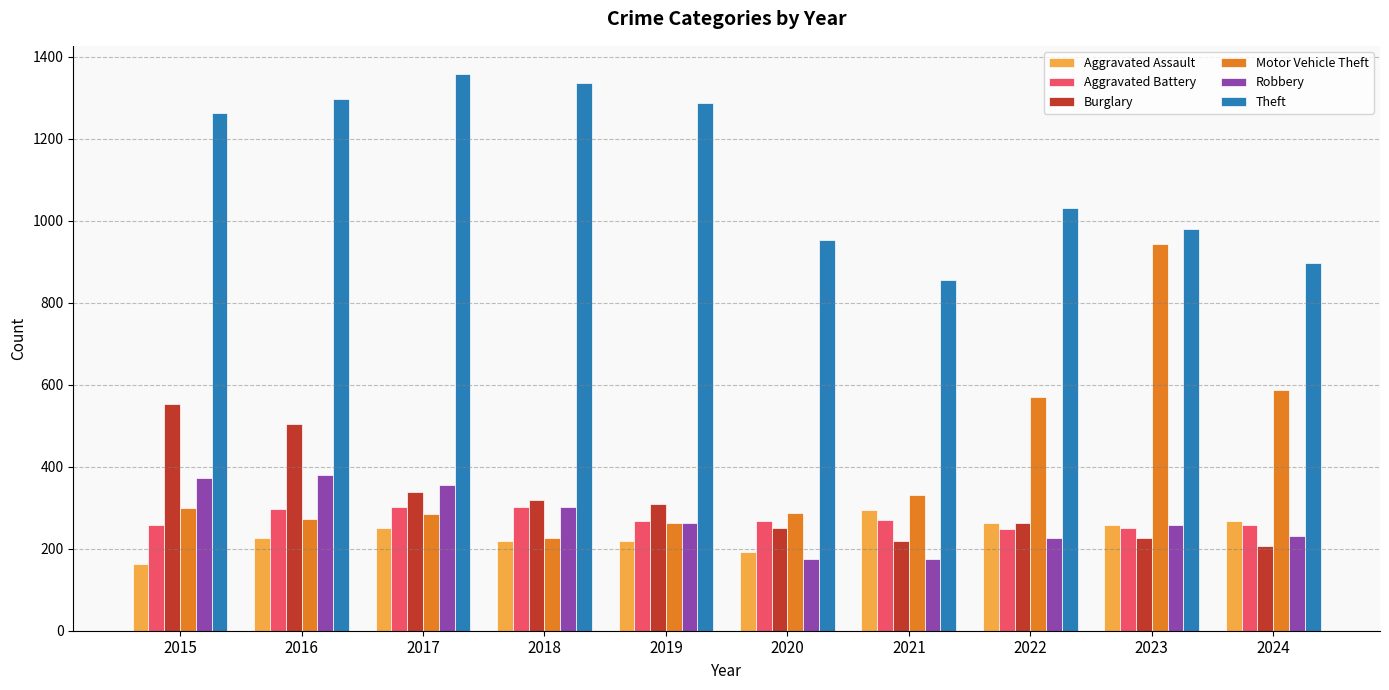

At which label is Theft closest to 1107?

2022